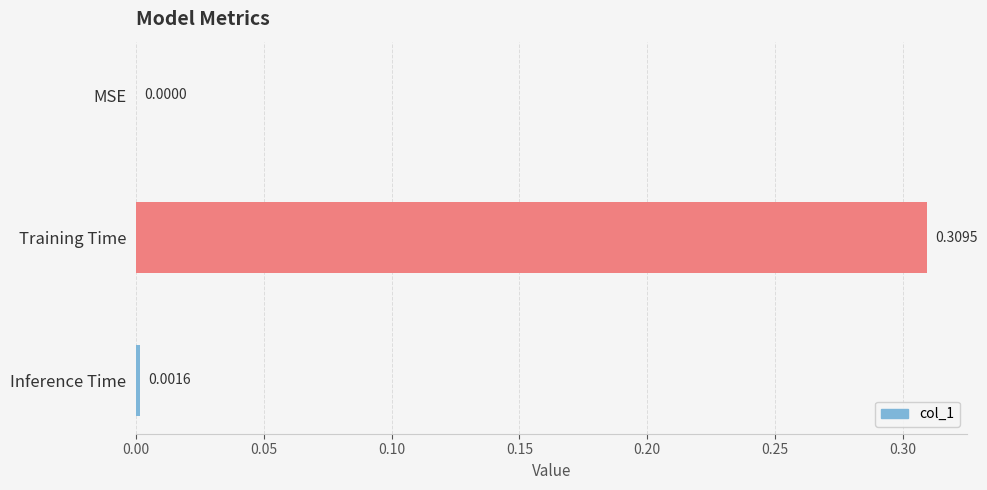

Which label corresponds to the largest value in the chart?

Training Time